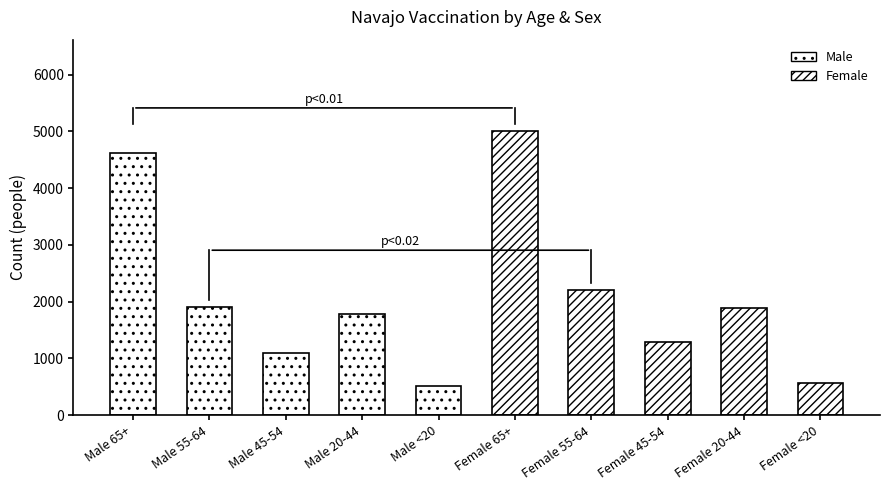

Reading right to left, transcribe all the data shown in this chart.

Female <20=564	Female 20-44=1892	Female 45-54=1292	Female 55-64=2209	Female 65+=5013	Male <20=517	Male 20-44=1774	Male 45-54=1091	Male 55-64=1903	Male 65+=4617